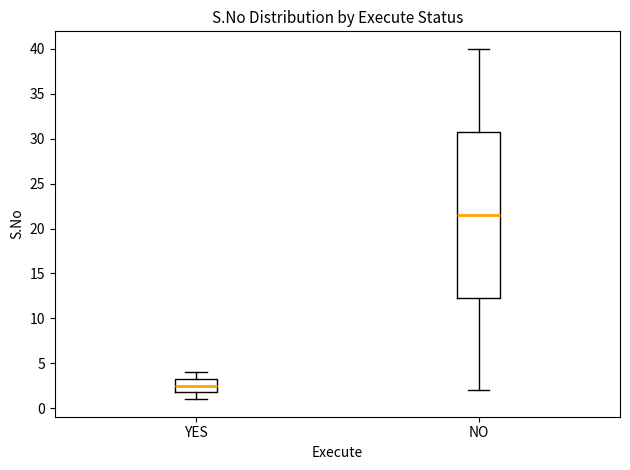

Reading left to right, transcribe this box plot: for each box, give where its median line is, the range the box spans, and where its two whiskers end, as read against the y-axis. The values are not printed on the chart, so give them approximately, as read against the axis.

YES: median 2.5, box 2.0 to 3.5, whiskers 1.0 to 4.0
NO: median 21.5, box 12.5 to 31.0, whiskers 2.0 to 40.0